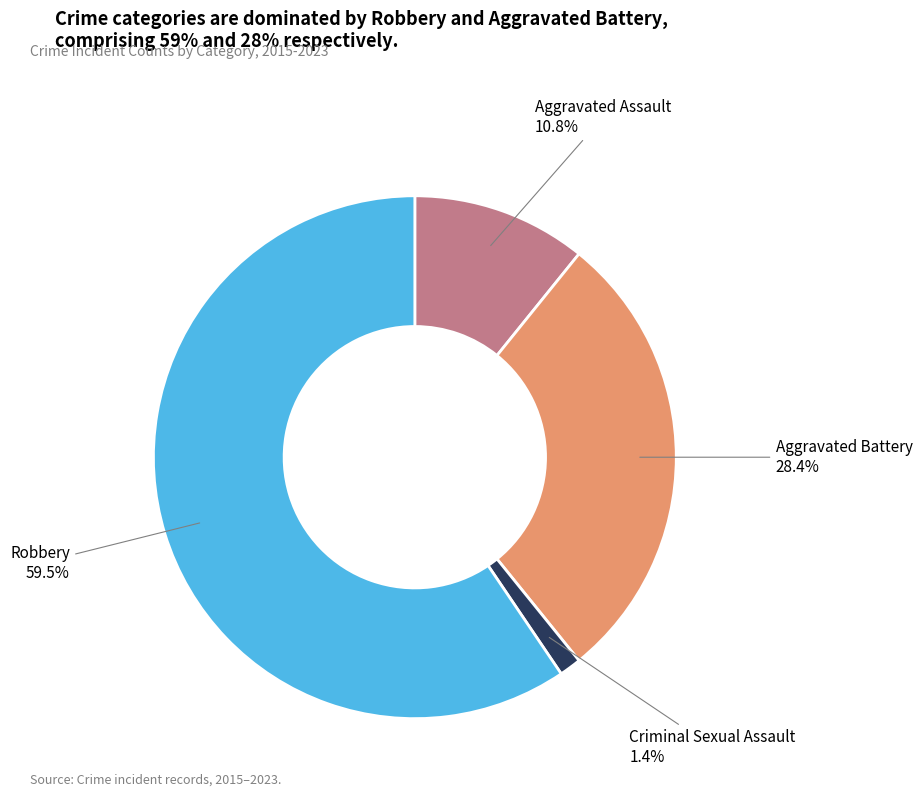

To the nearest percent, what is the difference between the largest and smallest slice percentages?

58%